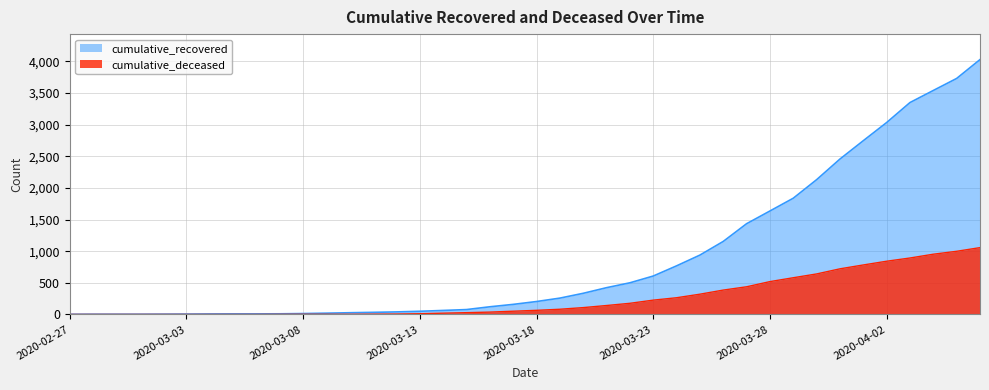

How many lines are shown in the chart?

2